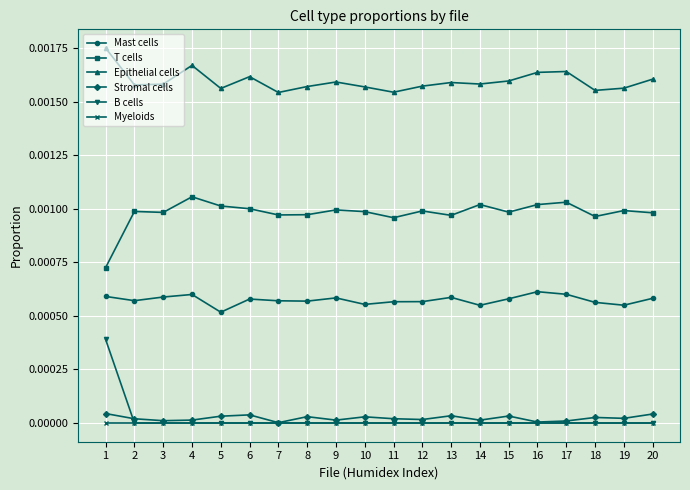

Which series has the widest spread of values?

B cells